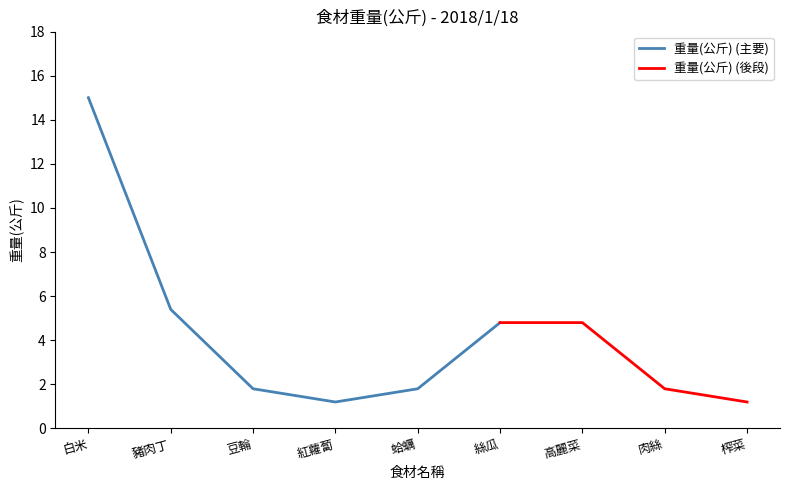

Approximately how many times larger is the value at 榨菜 compared to 豬肉丁?

0.2